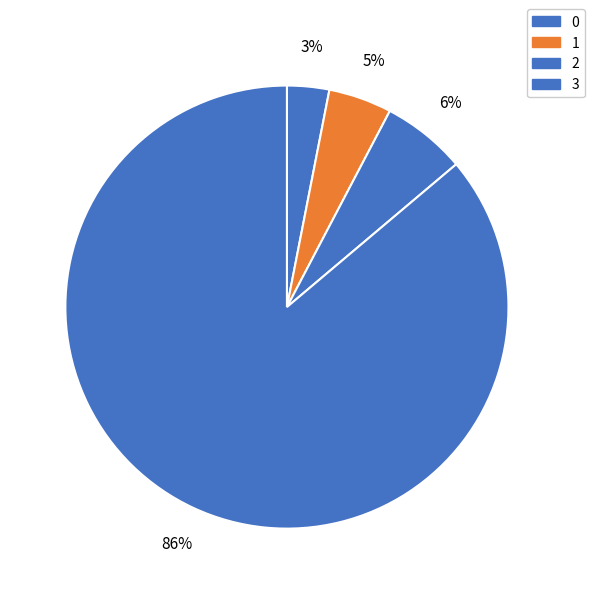

Do 3 and 1 together represent more than half of the pie?

Yes